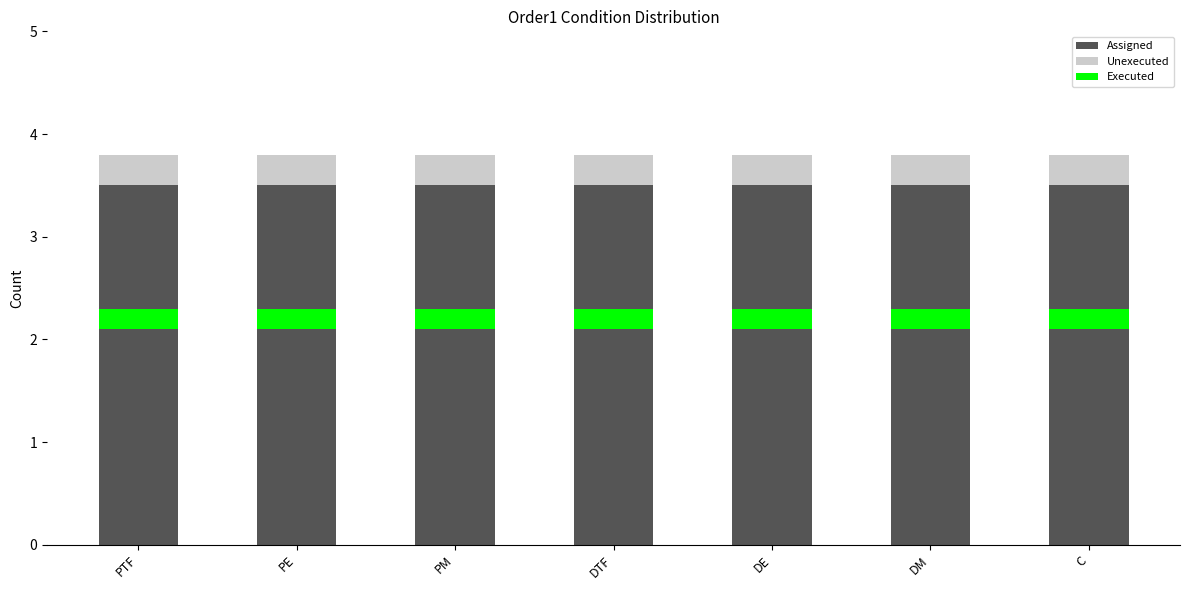

Where is Assigned nearest to the value 3?

PTF